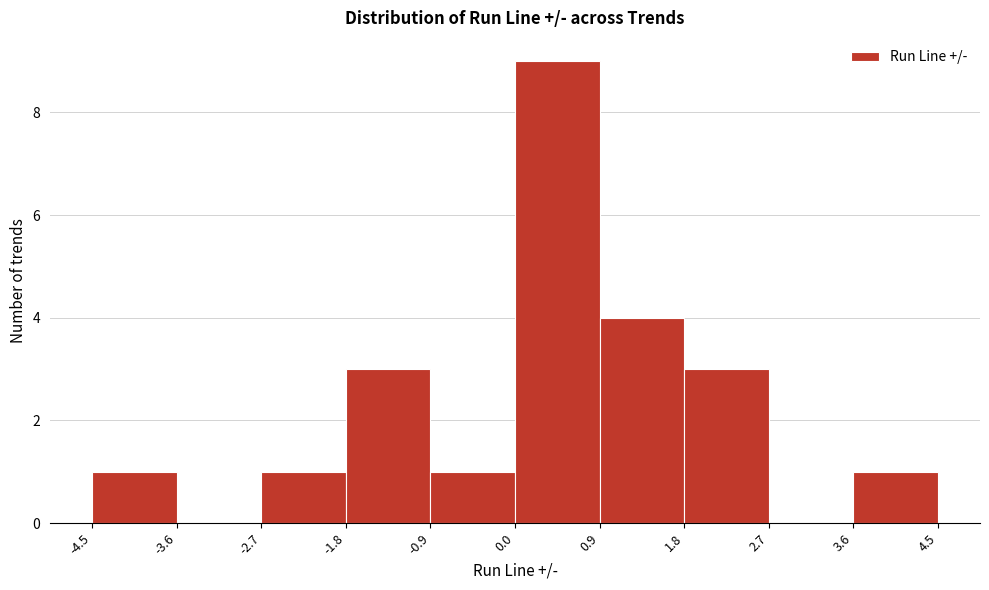

Reading left to right, transcribe this chart: for each bar, give the range it covers on the x-axis and its height. The values are not printed on the chart, so give them approximately, as read against the axis.

-4.5 to -3.6: 1
-3.6 to -2.7: 0
-2.7 to -1.8: 1
-1.8 to -0.9: 3
-0.9 to 0.0: 1
0.0 to 0.9: 9
0.9 to 1.8: 4
1.8 to 2.7: 3
2.7 to 3.6: 0
3.6 to 4.5: 1